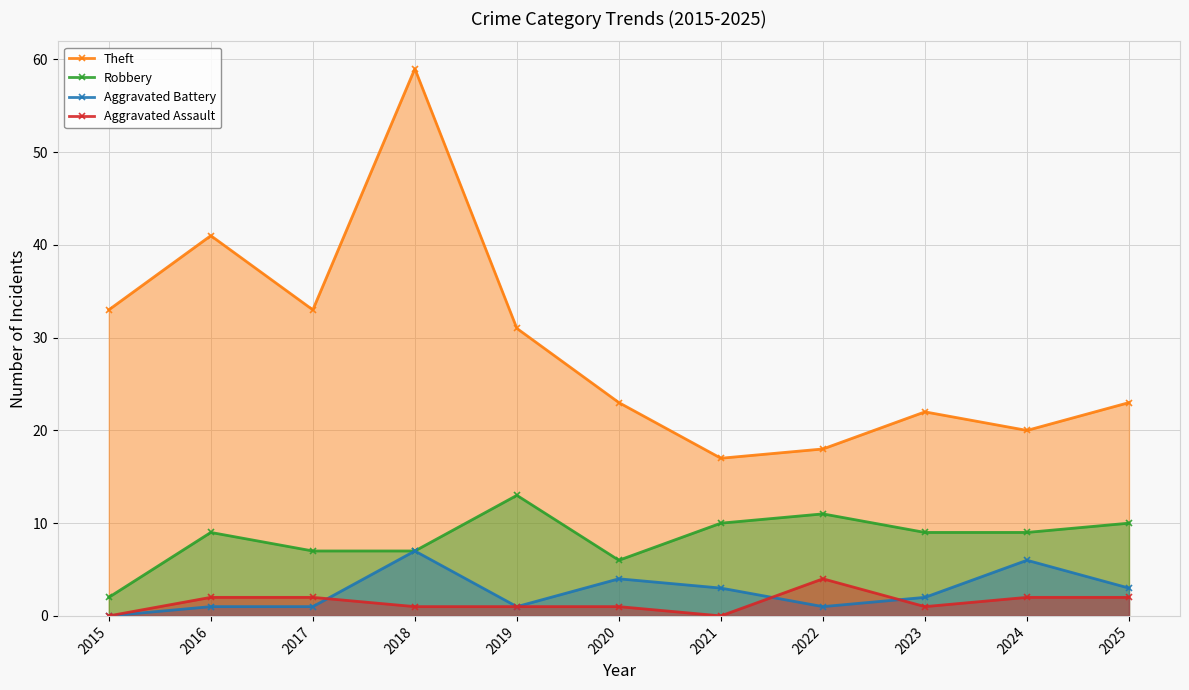

Which series has the largest range (max minus min)?

Theft